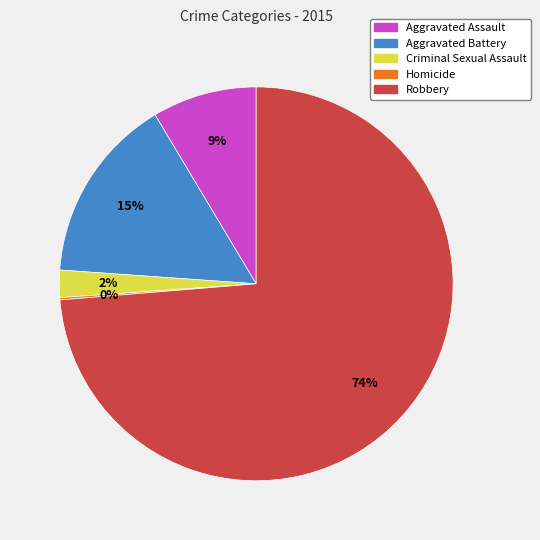

Is Robbery the majority of the pie?

Yes